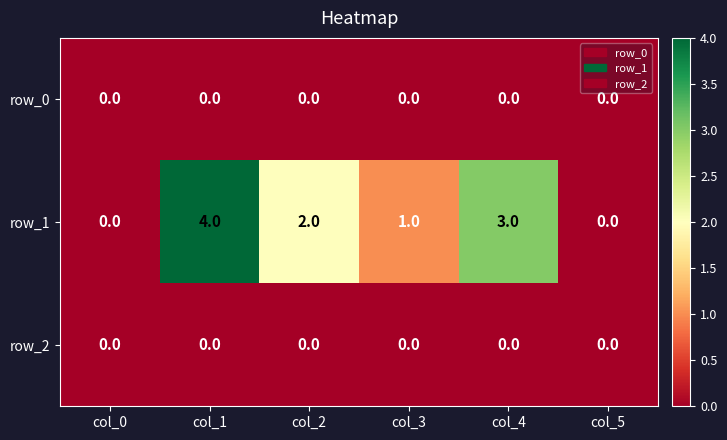

Which series has the widest spread of values?

row_1